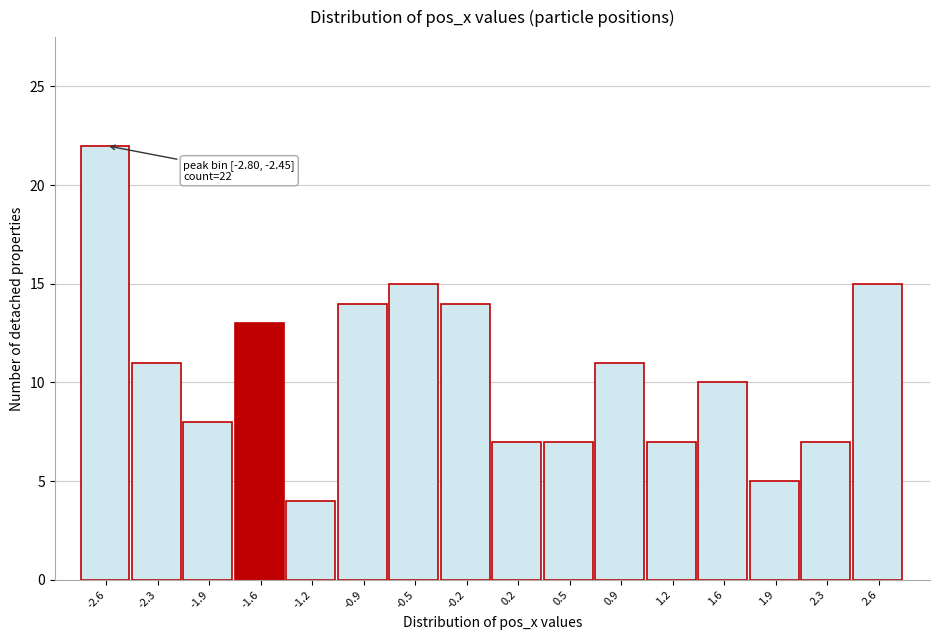

Which range on the x-axis has the tallest bar?

-2.80 to -2.45